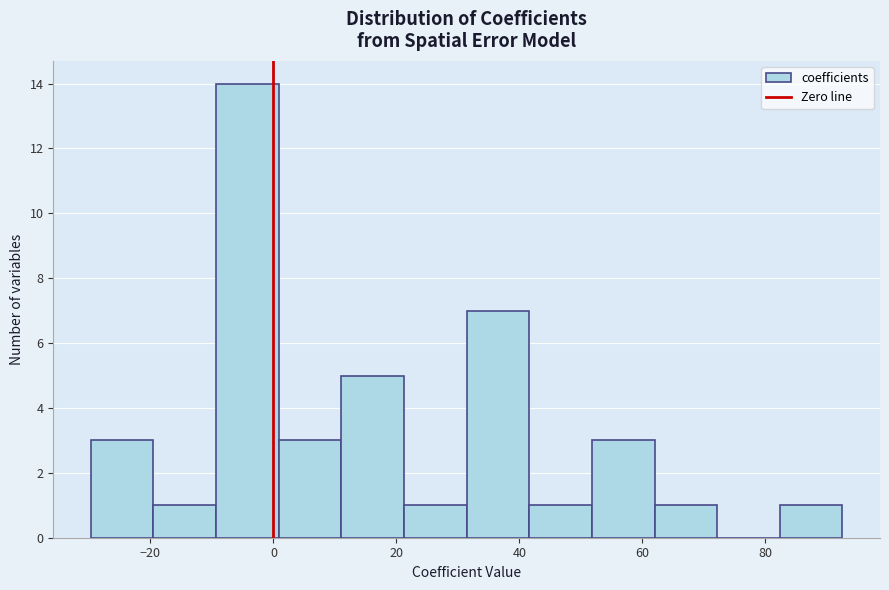

Which range on the x-axis has the tallest bar?

-10 to 0